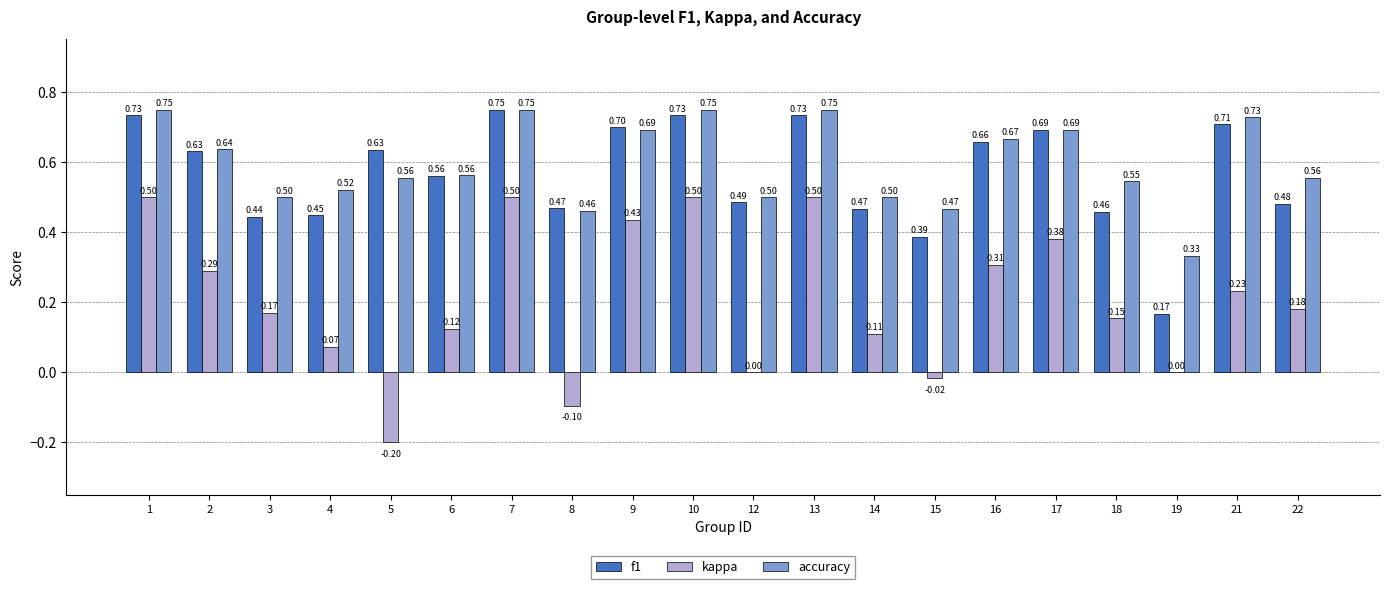

Between 4 and 19, which series saw the biggest shift?

f1